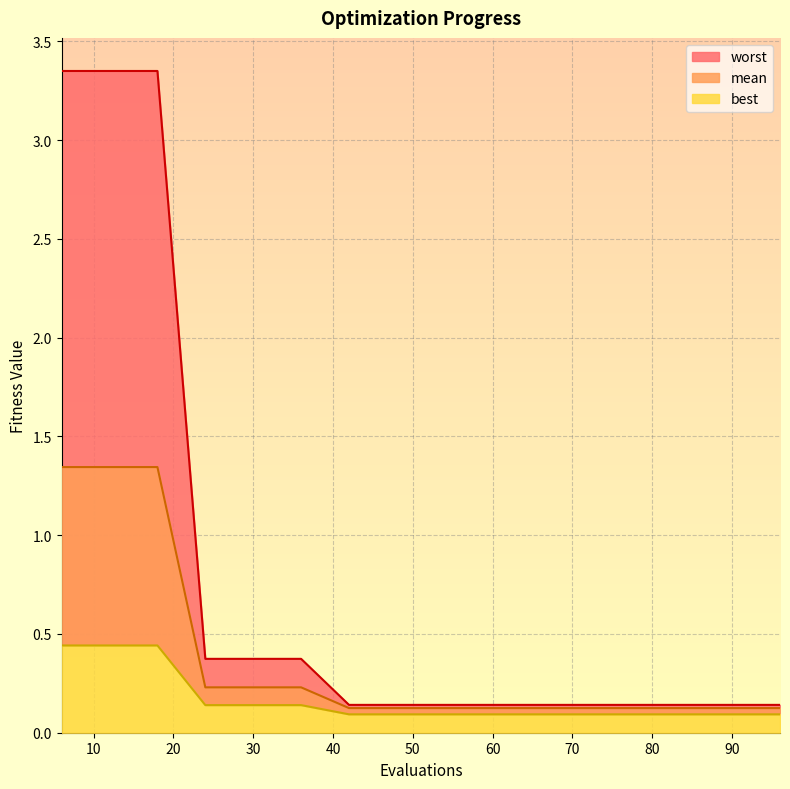

True or false: best has more than 2 points higher than both neighbors.

False